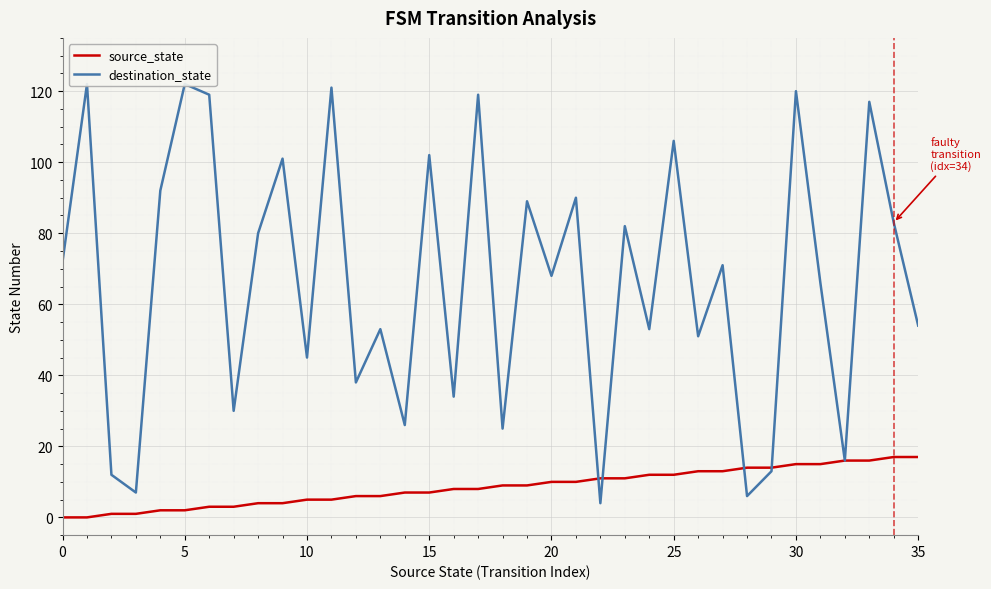

What are all the series names shown in the legend?

source_state, destination_state